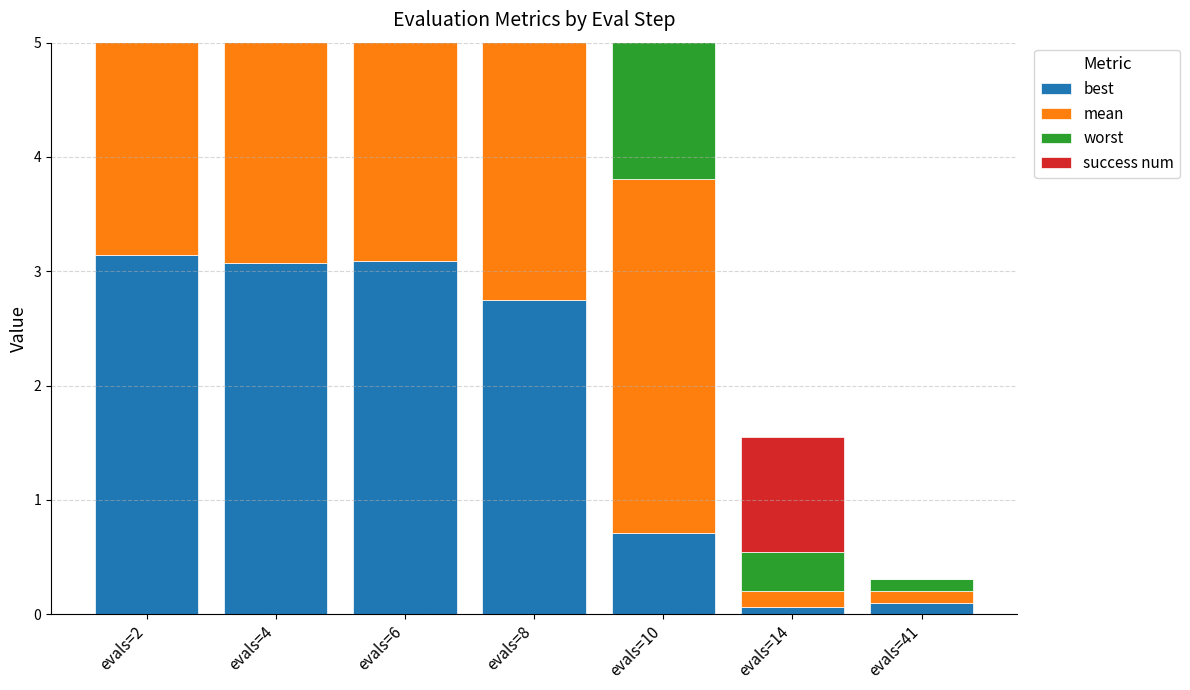

Rank the categories by best value from highest to lowest.

evals=2, evals=6, evals=4, evals=8, evals=10, evals=41, evals=14